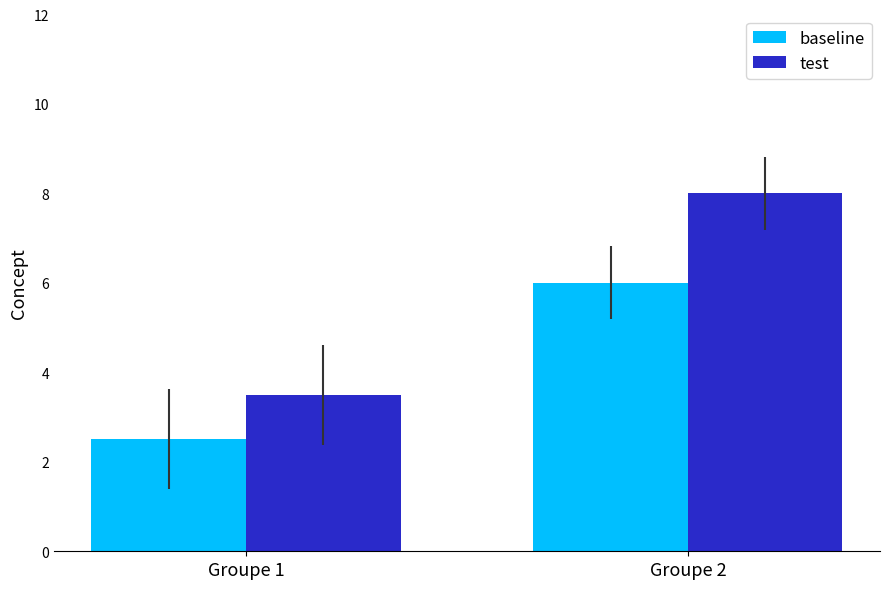

Count the baseline values in the range 2 to 6.

2